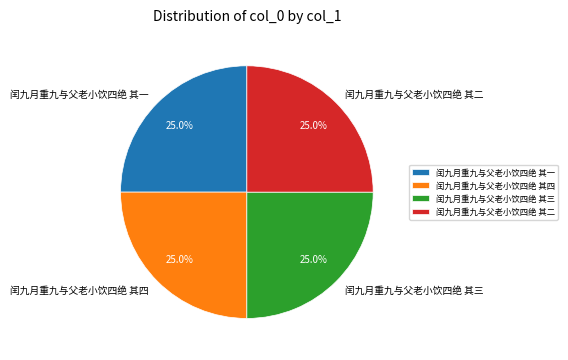

Does any single category account for the majority?

No